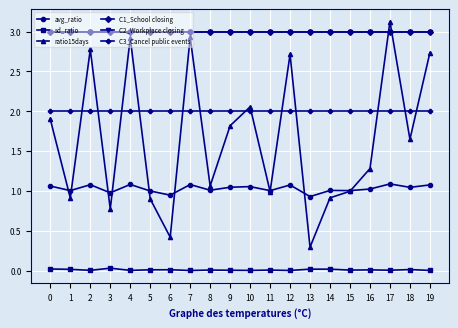

Count the number of categories in the chart.

20